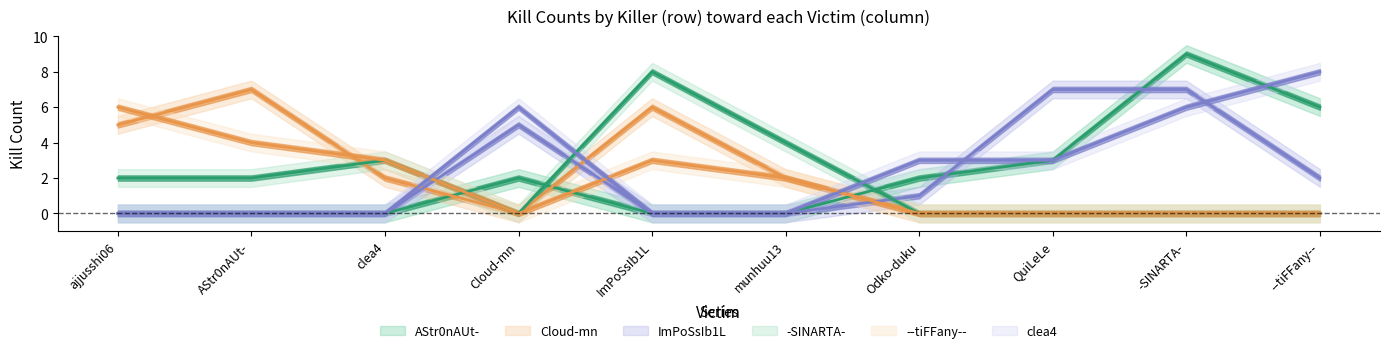

What is the label of the 1st point from the right?

--tiFFany--